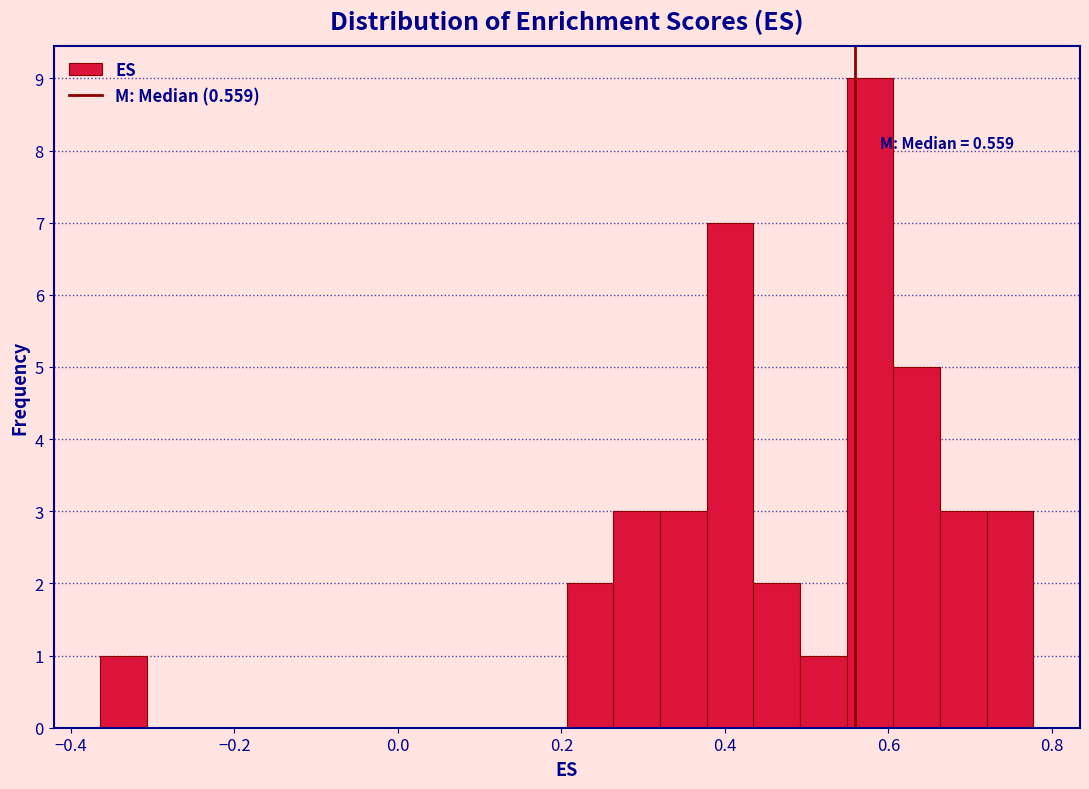

Around what value on the x-axis is the tallest bar? Give the approximate position of its centre, as read against the axis.

0.58